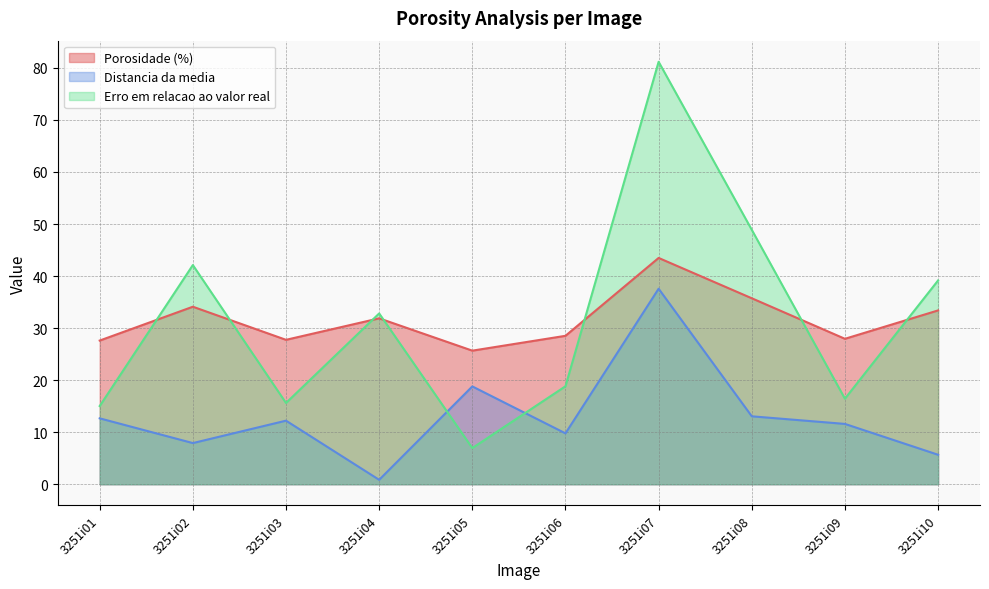

What is the spread (max minus min) of values at 3251i02?

34.2